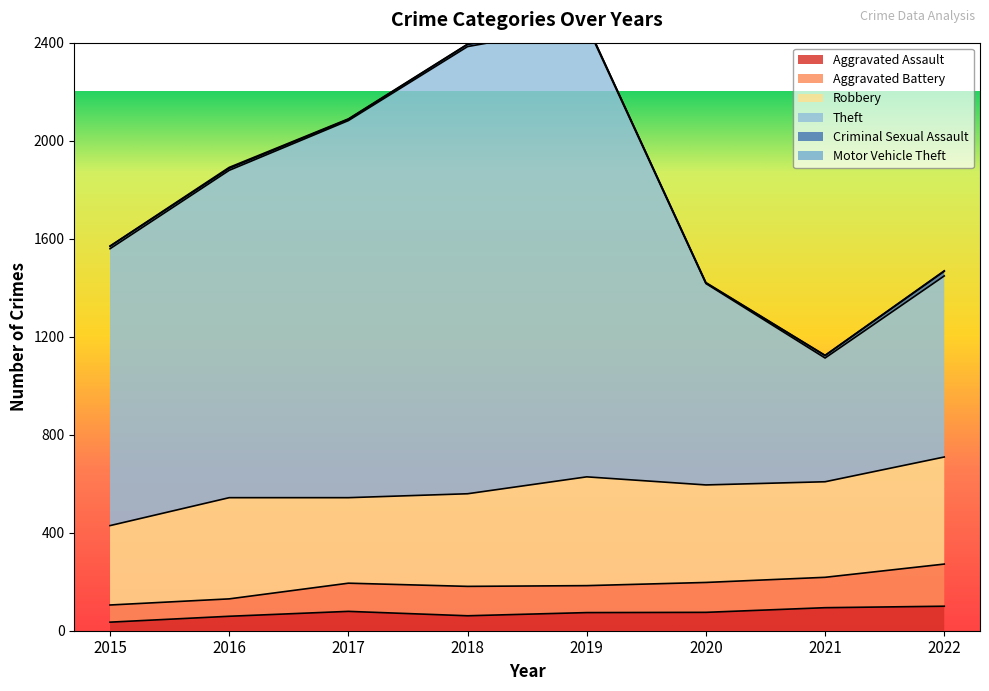

Where is Criminal Sexual Assault nearest to the value 10?

2015